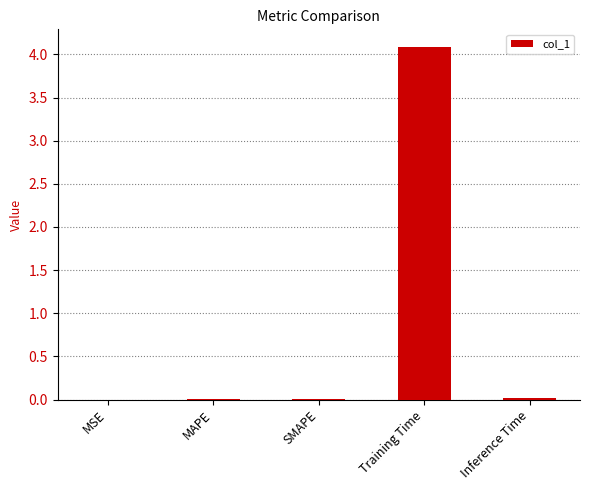

Are the bars grouped side by side (vs. stacked)?

No